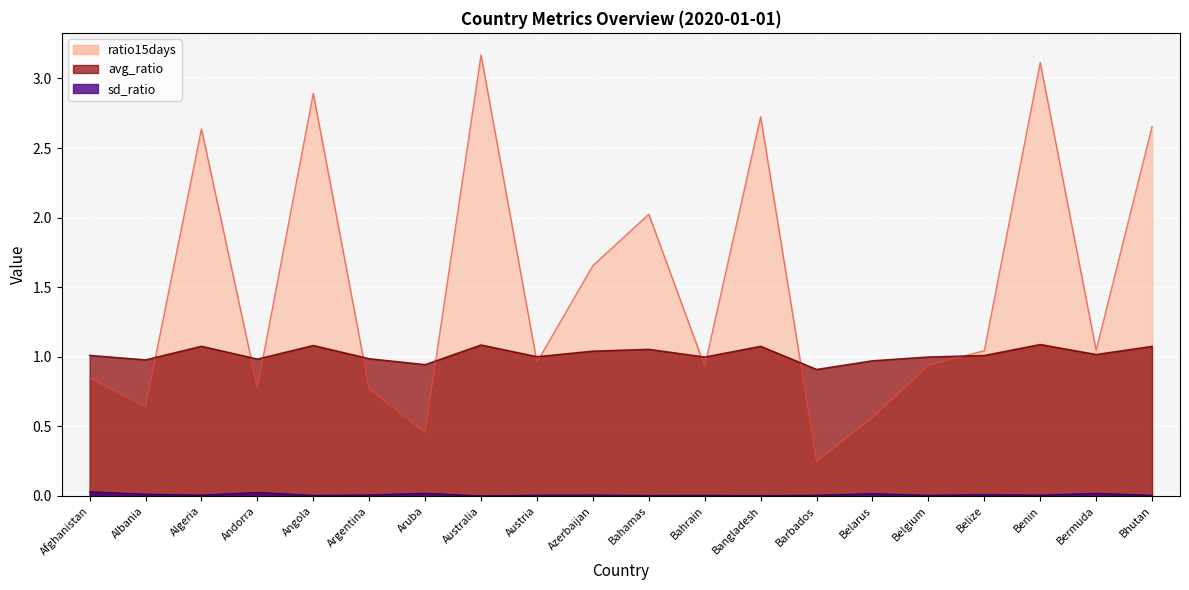

Is it true that sd_ratio equals 0.0 at Argentina?

False